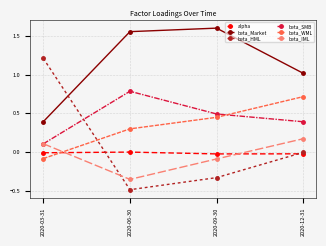

Which series has the widest spread of values?

beta_HML